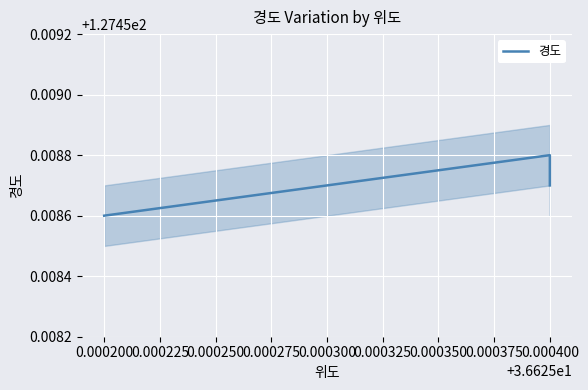

Approximately how many times larger is the value at 0.000400 compared to 0.000400?

1.0